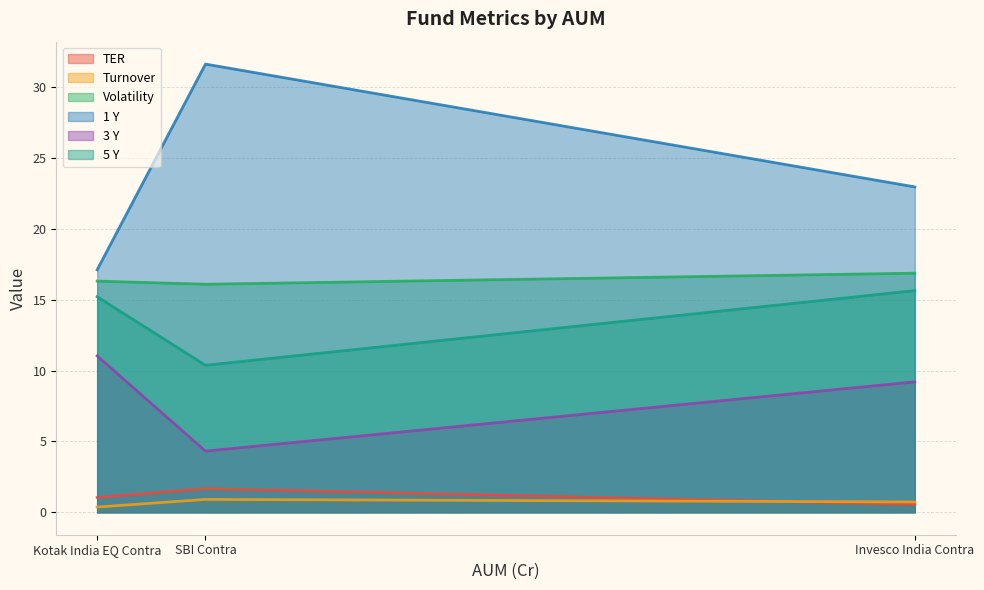

List the series in order of their peak value, highest first.

1 Y, Volatility, 5 Y, 3 Y, TER, Turnover